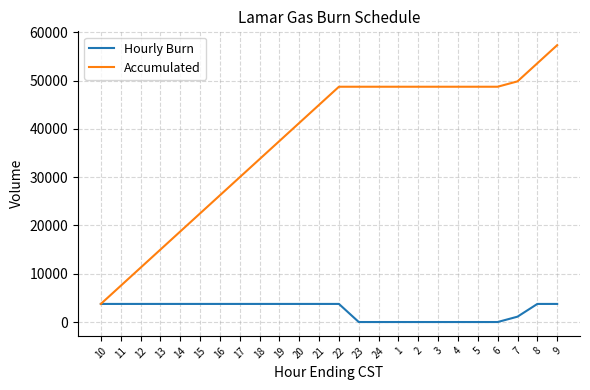

Is it true that Hourly Burn equals 0 at 23?

True